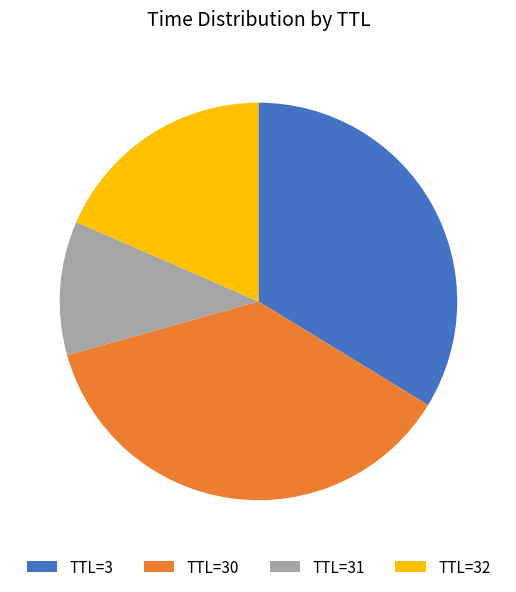

Is there any slice that represents more than half of the pie?

No